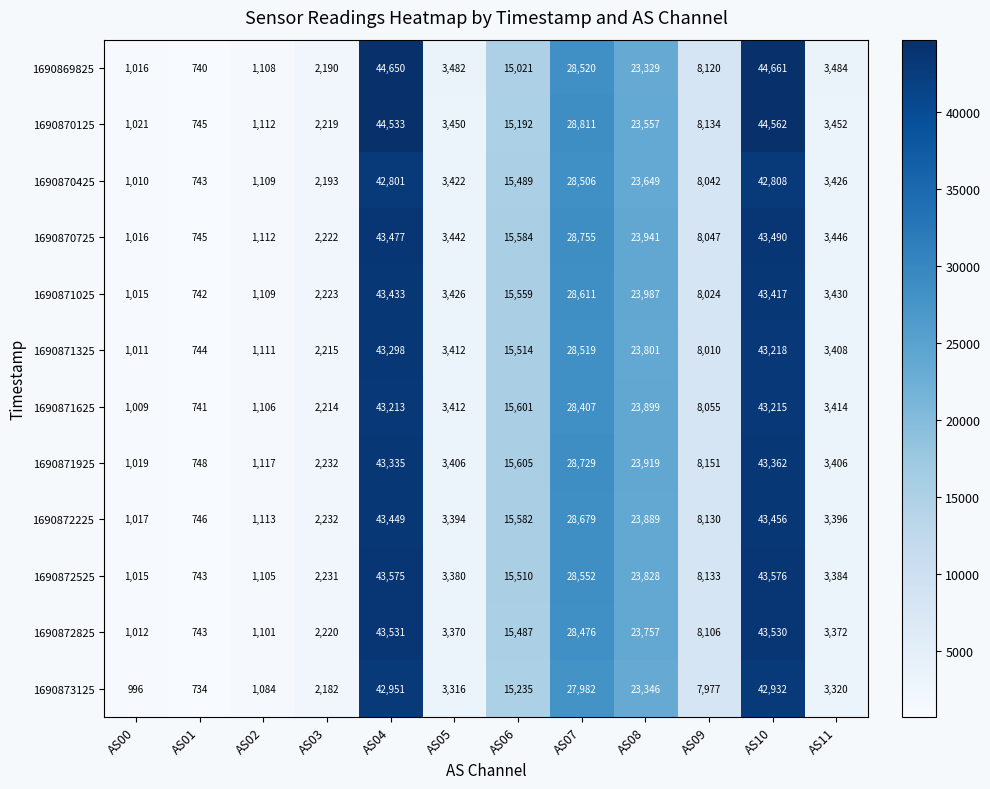

Where is 1690872525 nearest to the value 22159?

AS08